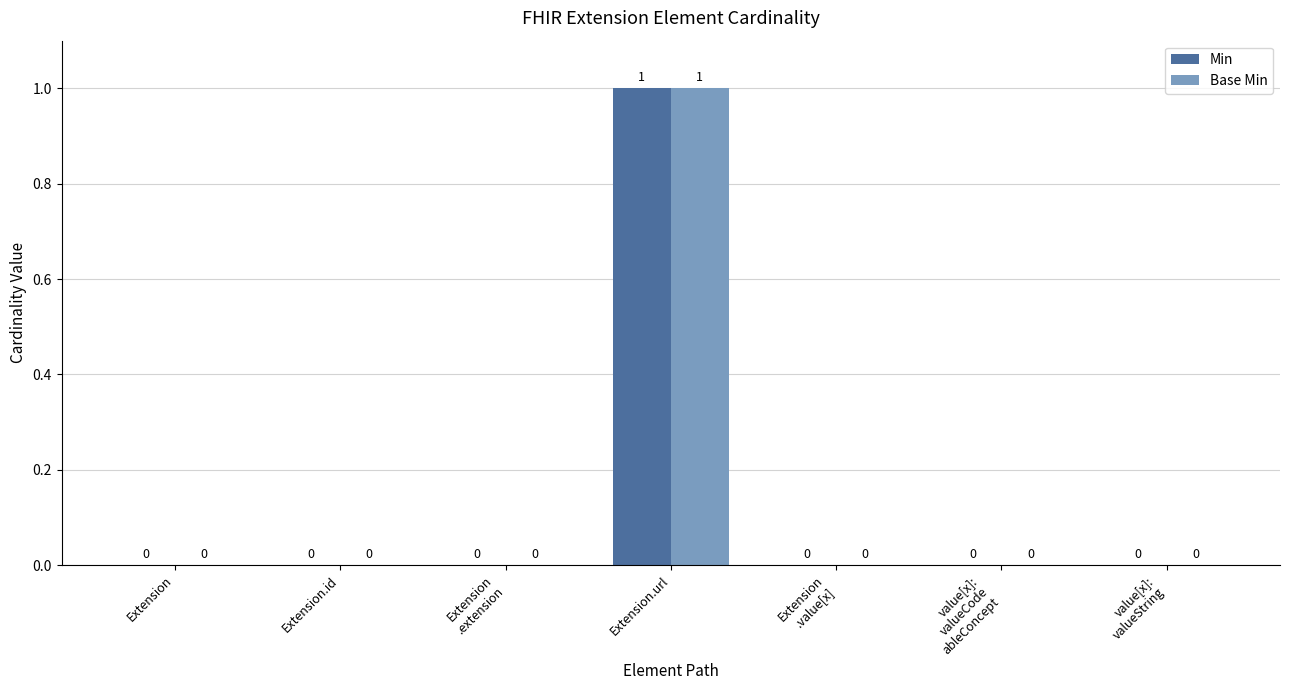

Reading left to right, what are all the values shown in this chart?

Min: 0	0	0	1	0	0	0
Base Min: 0	0	0	1	0	0	0